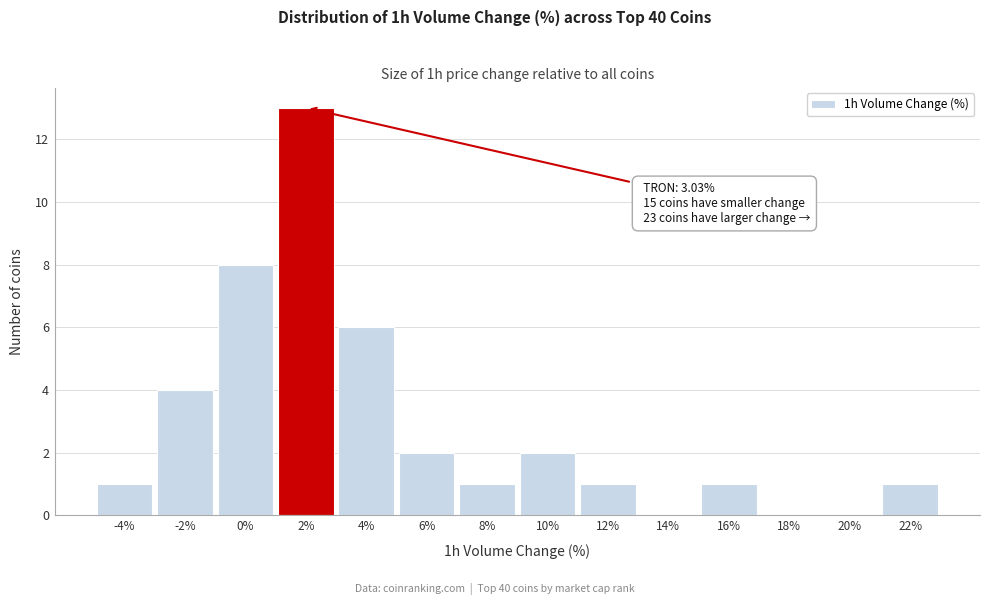

Reading left to right, list all the values displayed in this chart.

-4%=1	-2%=4	0%=8	2%=13	4%=6	6%=2	8%=1	10%=2	12%=1	14%=0	16%=1	18%=0	20%=0	22%=1